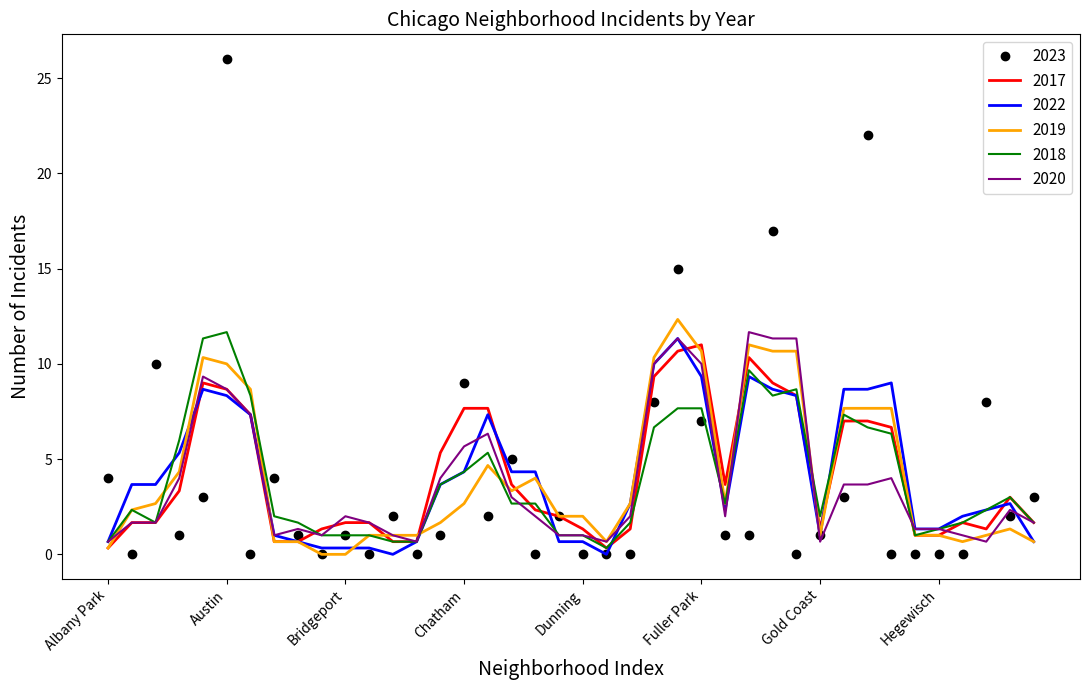

What is the sum of all 2020 values?

155.7